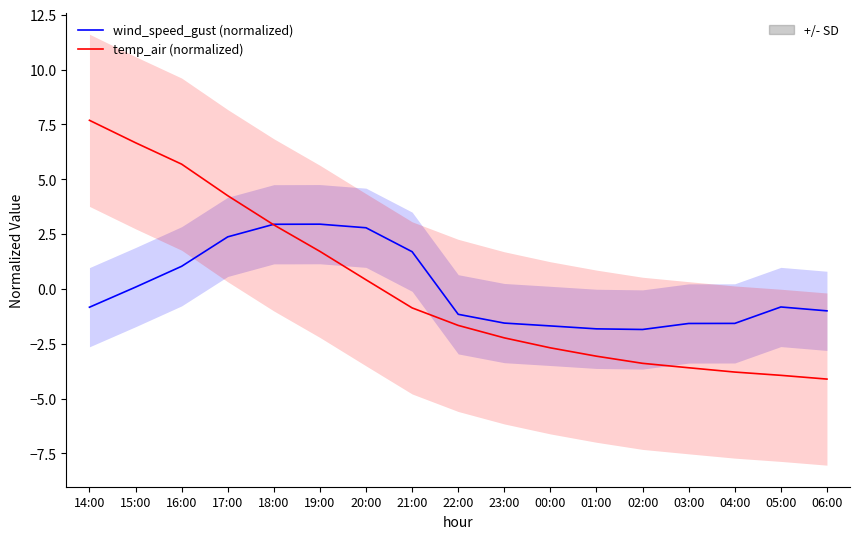

True or false: temp_air (normalized) has more than 2 interior local peaks.

False